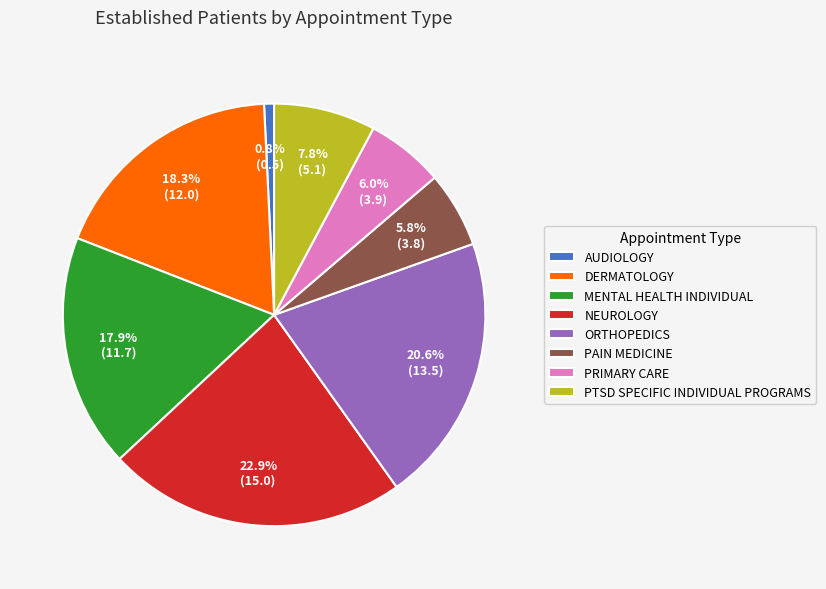

What is the largest slice in the pie chart?

NEUROLOGY